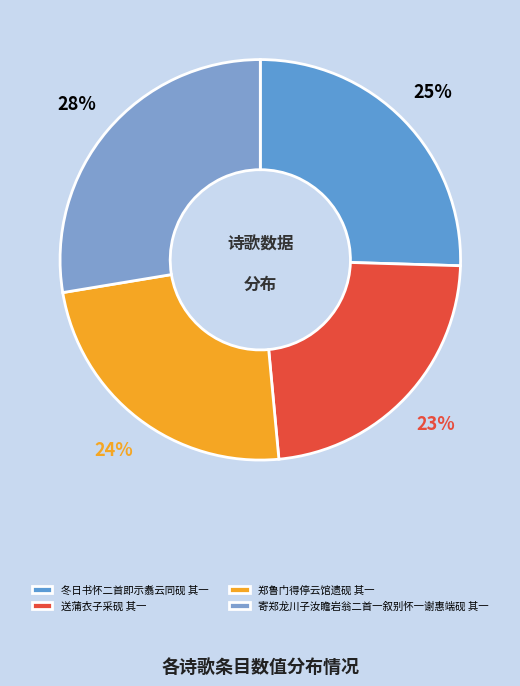

Which category has the smallest portion of the pie?

送蒲衣子采砚 其一